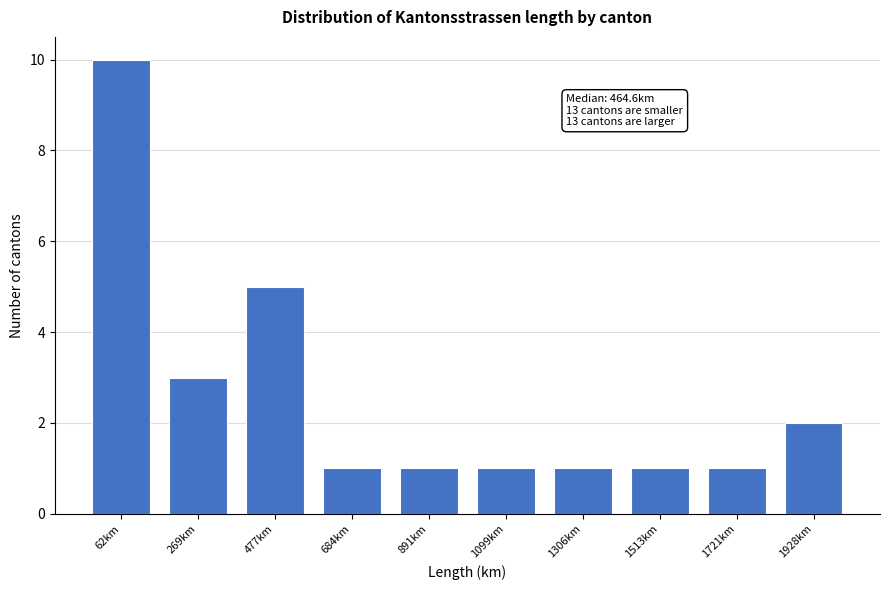

Reading left to right, what are all the values shown in this chart?

62km=10	269km=3	477km=5	684km=1	891km=1	1099km=1	1306km=1	1513km=1	1721km=1	1928km=2